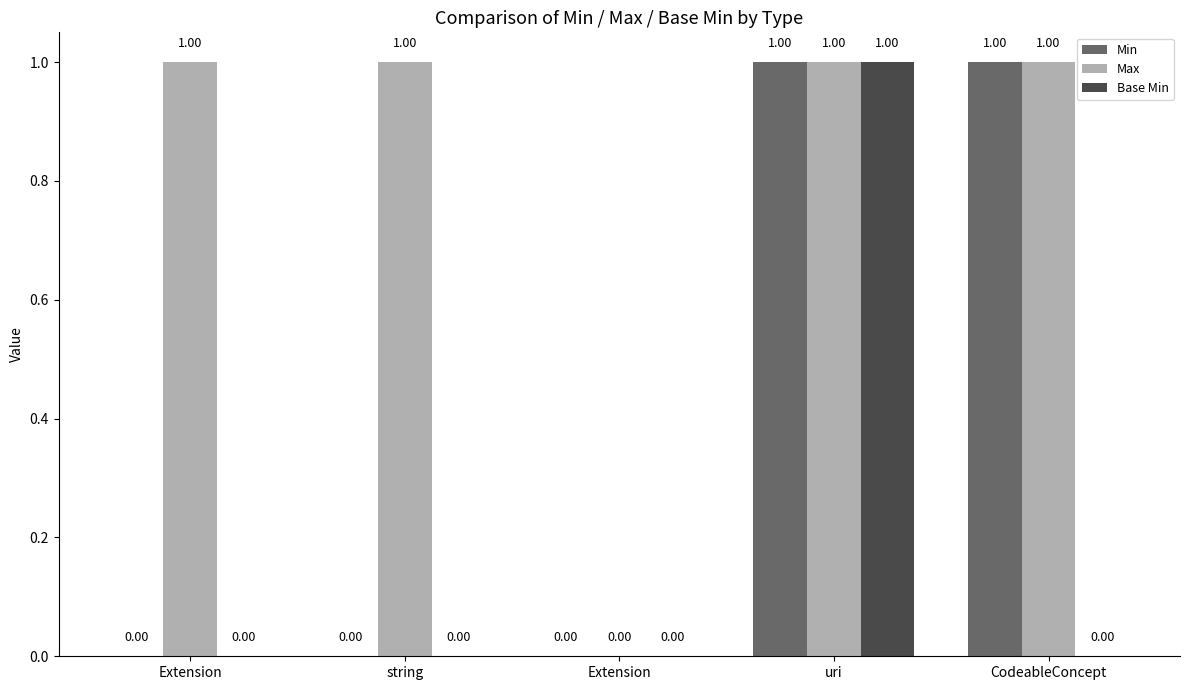

How many positive values does the Min series have?

2